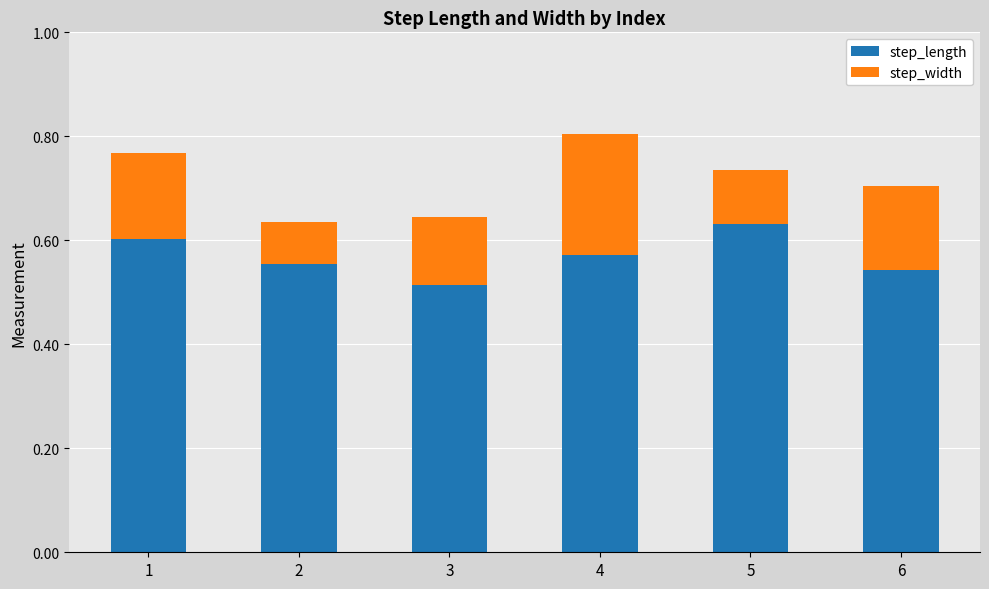

How many bars are there in total?

6